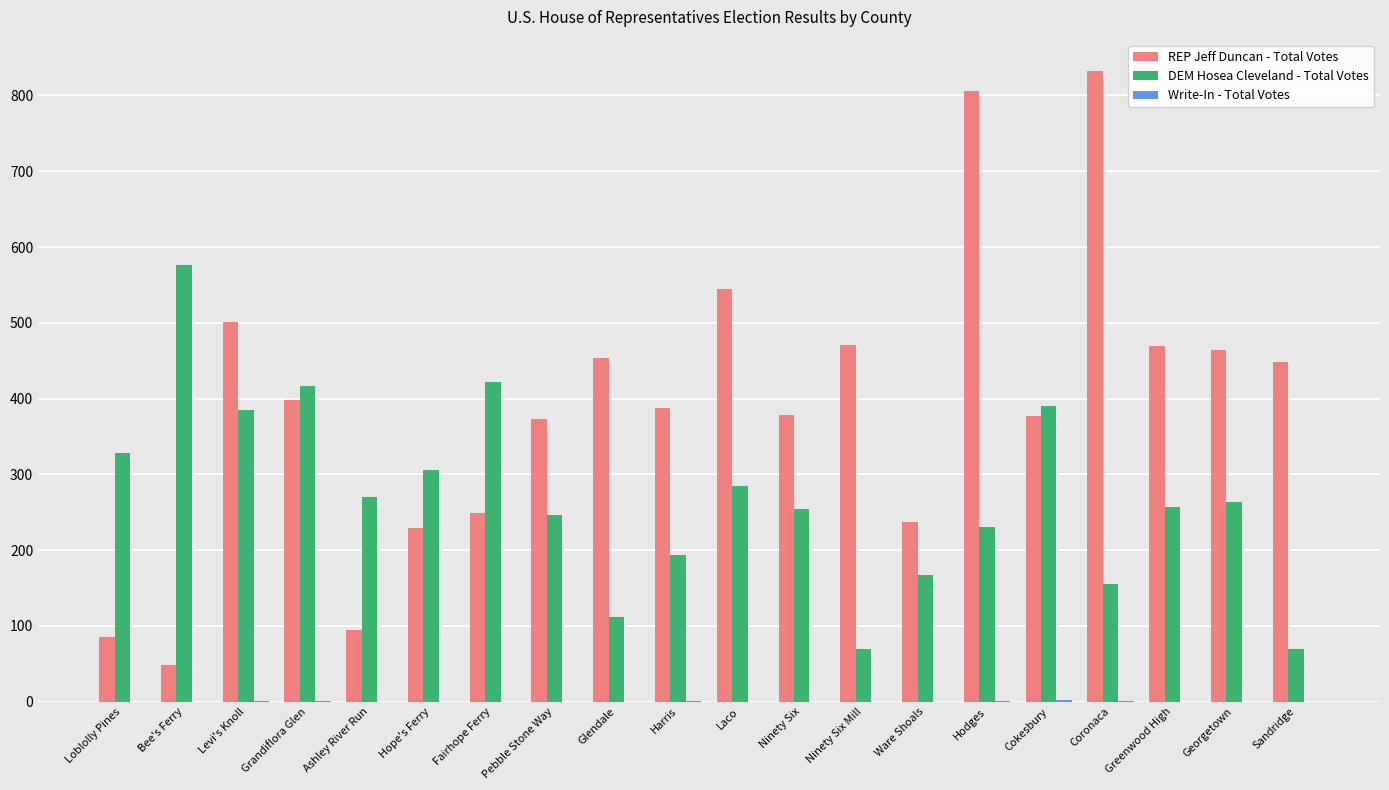

What is the greatest value displayed?

832